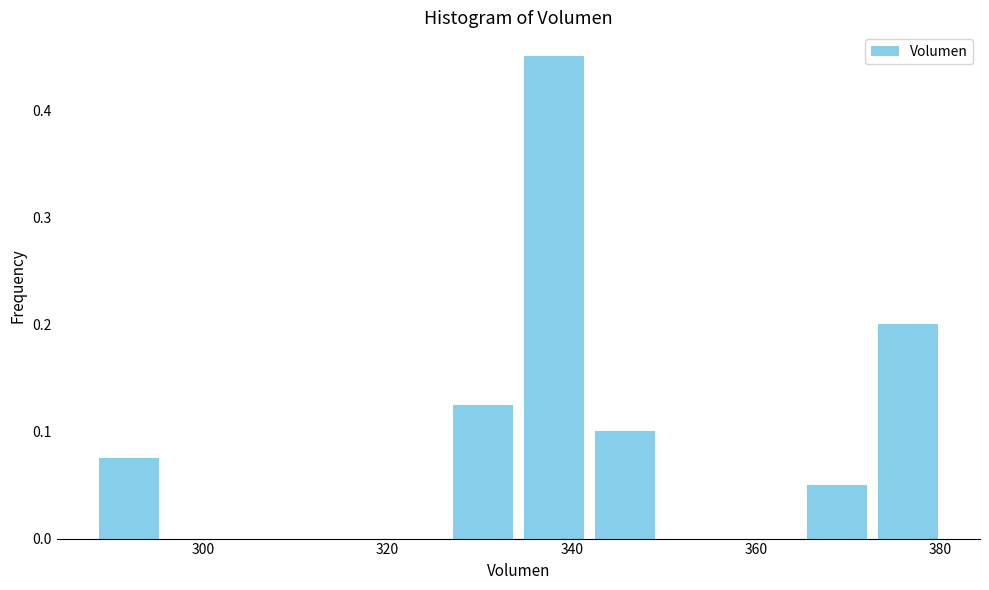

Read against the x-axis, roughly where is the centre of the tallest bar?

338